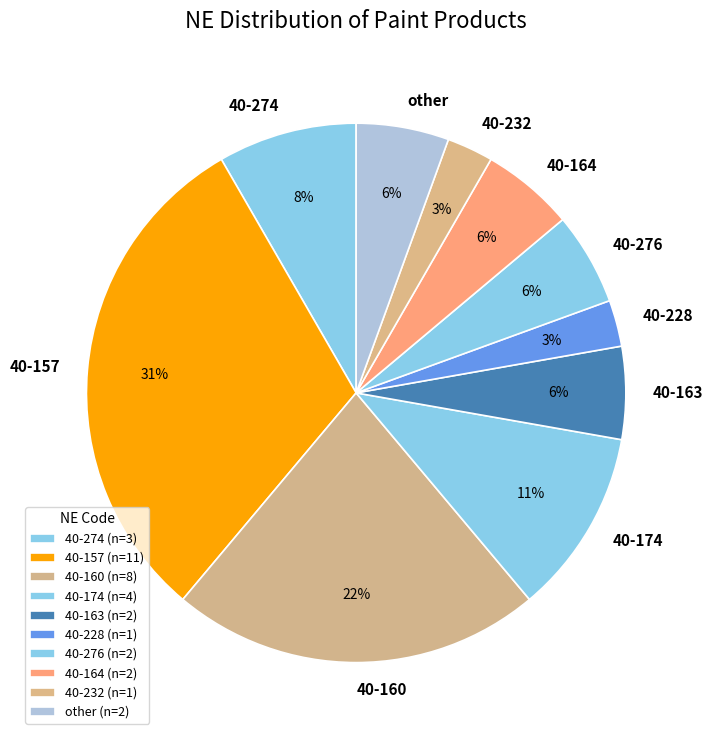

How many slices are in this pie chart?

10